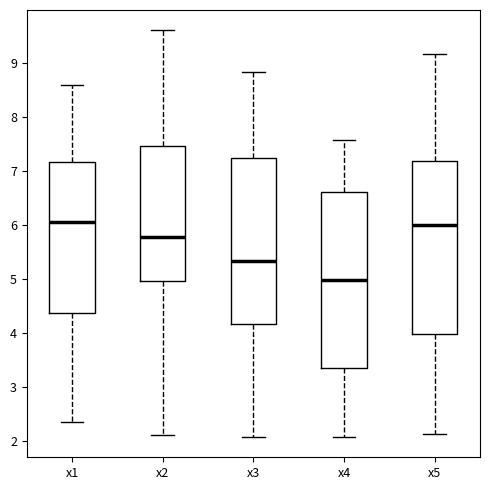

Where is the upper edge of the box for x2 on the y-axis? The values are not printed on the chart, so give them approximately, as read against the axis.

7.5